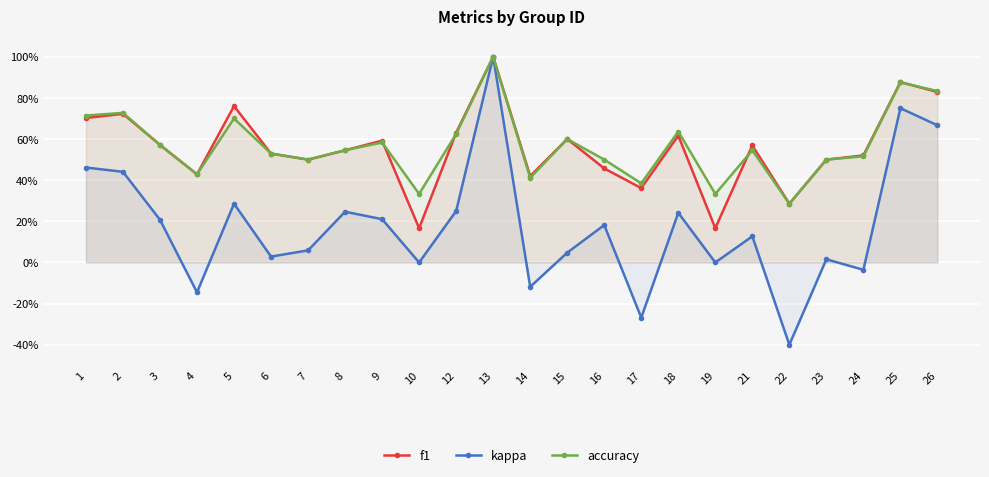

The value of accuracy at 10 is 0.3. True or false?

True